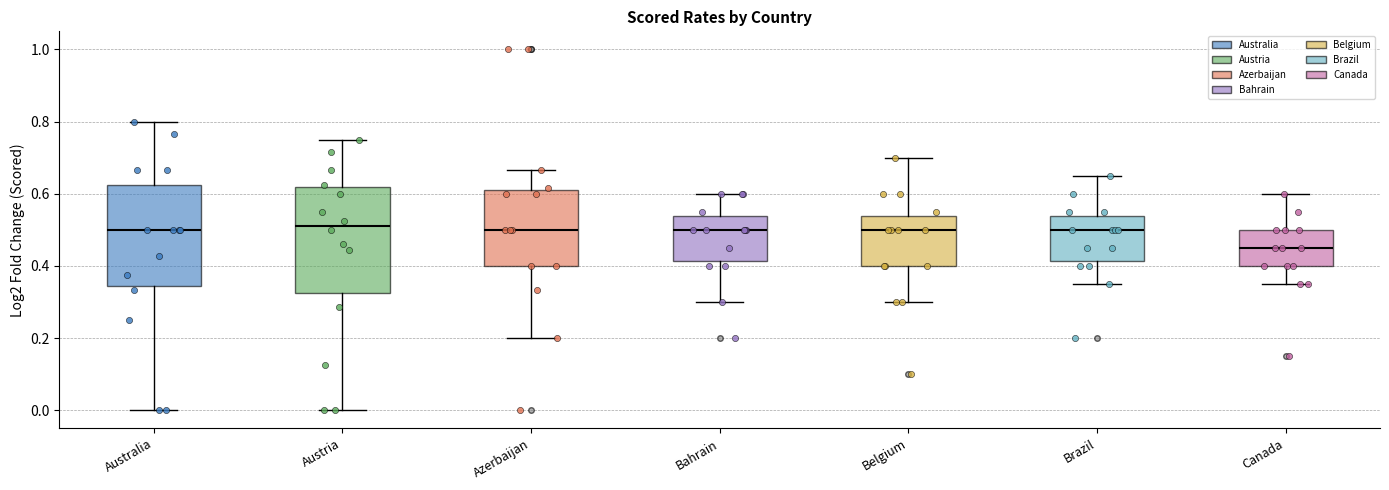

Reading left to right, read every box against the y-axis: the position of its median line, the range the box covers, and the ends of its whiskers. The values are not printed on the chart, so give them approximately, as read against the axis.

Australia: median 0.50, box 0.34 to 0.62, whiskers 0.00 to 0.80
Austria: median 0.52, box 0.32 to 0.62, whiskers 0.00 to 0.76
Azerbaijan: median 0.50, box 0.40 to 0.62, whiskers 0.20 to 0.66
Bahrain: median 0.50, box 0.42 to 0.54, whiskers 0.30 to 0.60
Belgium: median 0.50, box 0.40 to 0.54, whiskers 0.30 to 0.70
Brazil: median 0.50, box 0.42 to 0.54, whiskers 0.36 to 0.66
Canada: median 0.46, box 0.40 to 0.50, whiskers 0.36 to 0.60